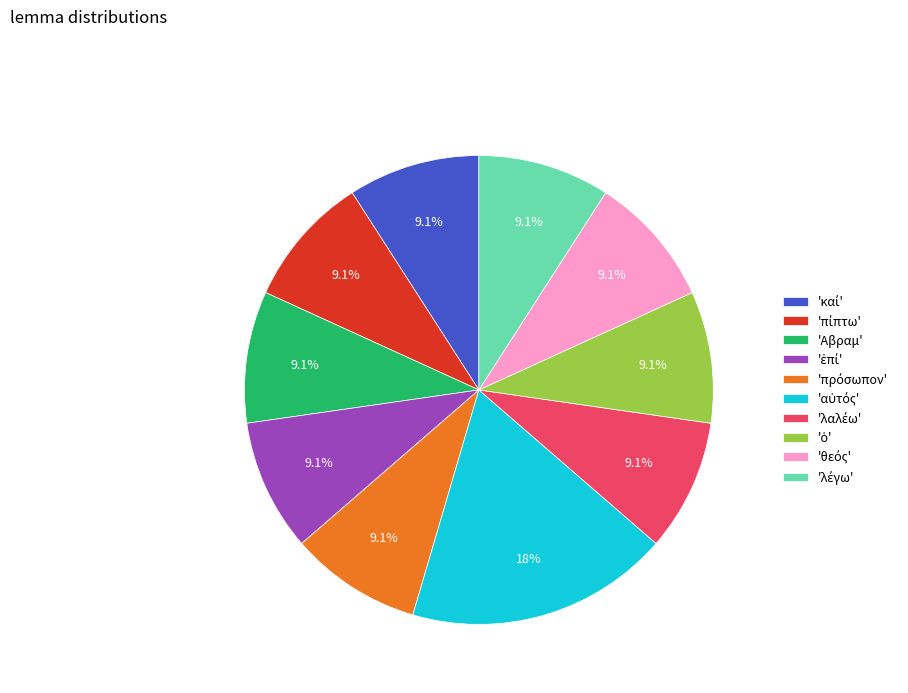

What percentage is NOT represented by 'Αβραμ'?

90.9%